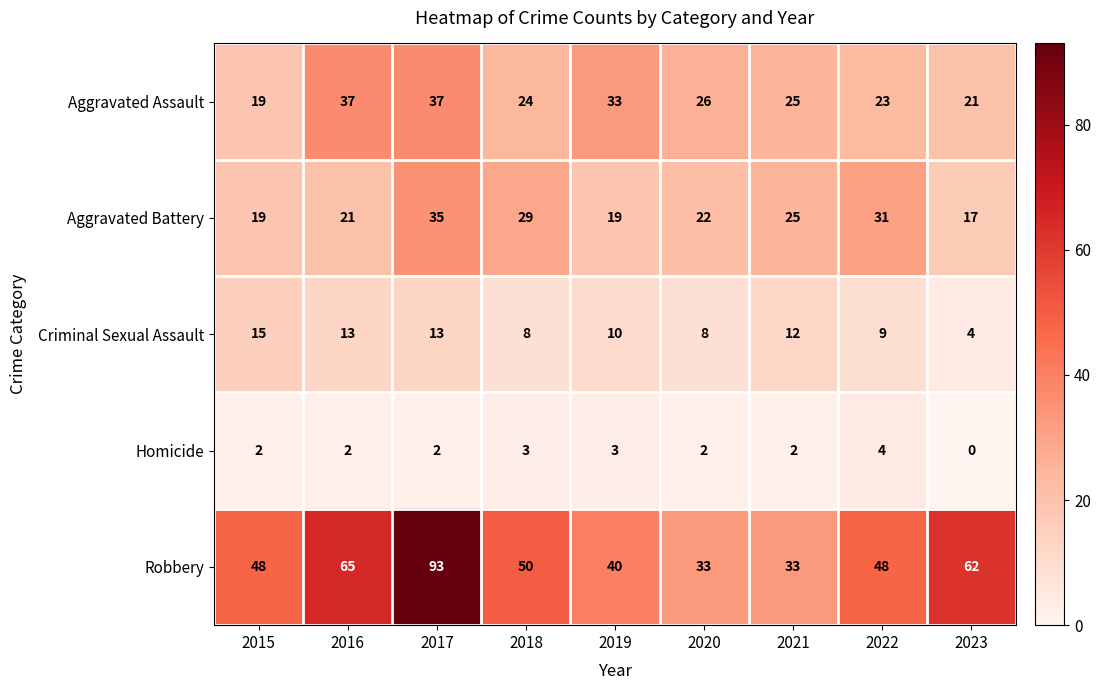

What is the greatest value displayed?

93